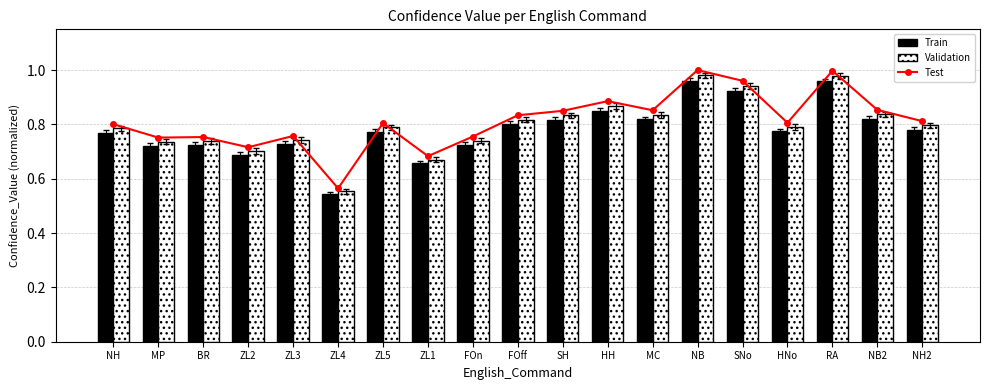

Does the chart contain any negative values?

No